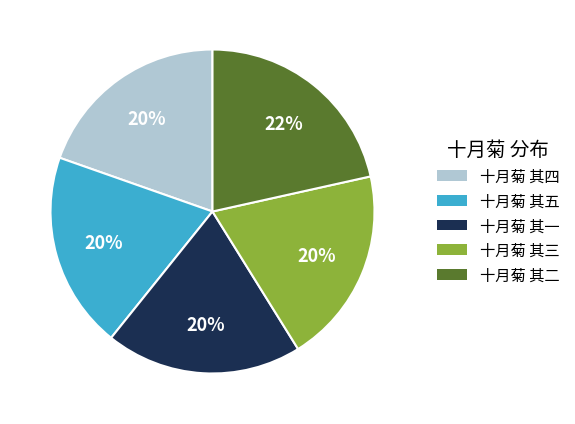

What is the ratio of the value at 十月菊 其一 to the value at 十月菊 其四?

1.0